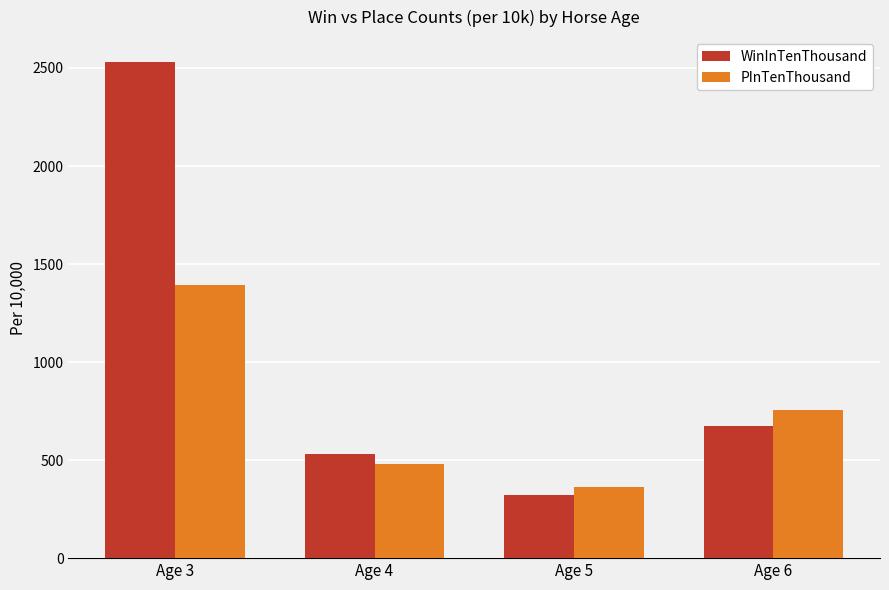

Reading left to right, list all the values displayed in this chart.

WinInTenThousand: 2531	533	323	676
PInTenThousand: 1394	478	361	758